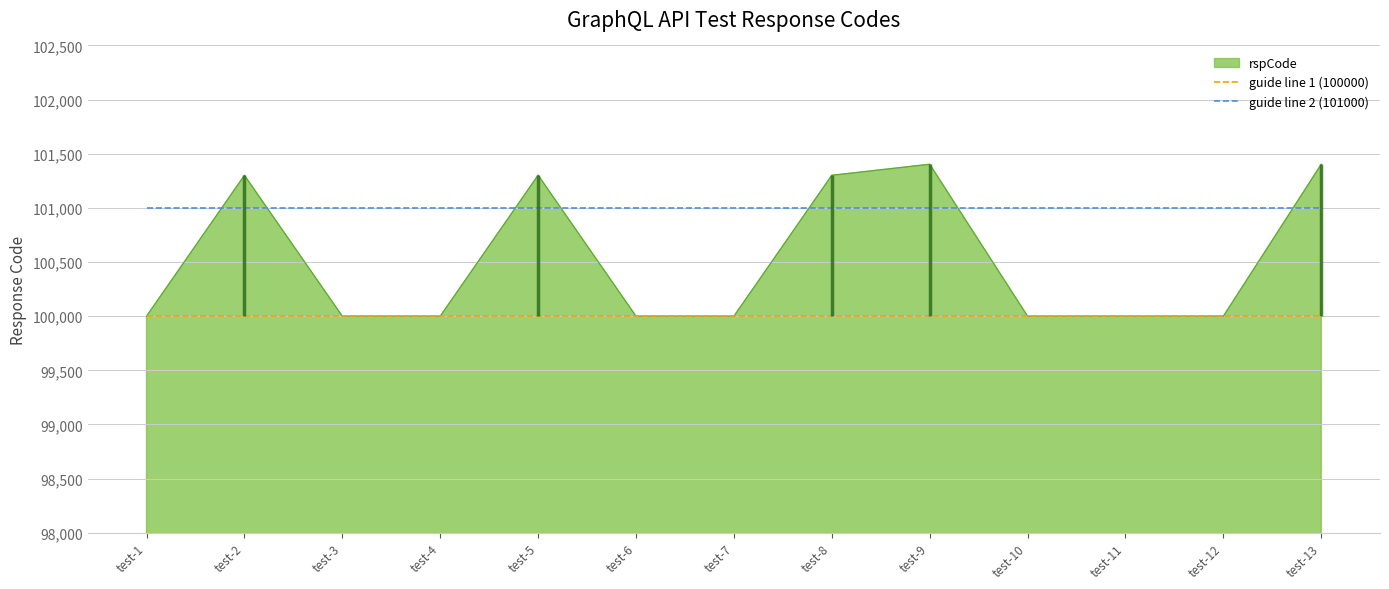

How many lines are shown in the chart?

2